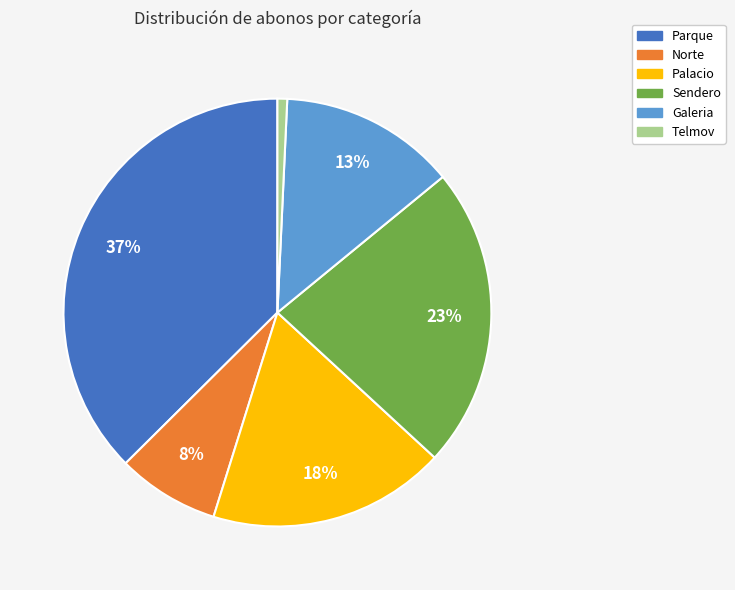

Count the number of slices in the pie.

6